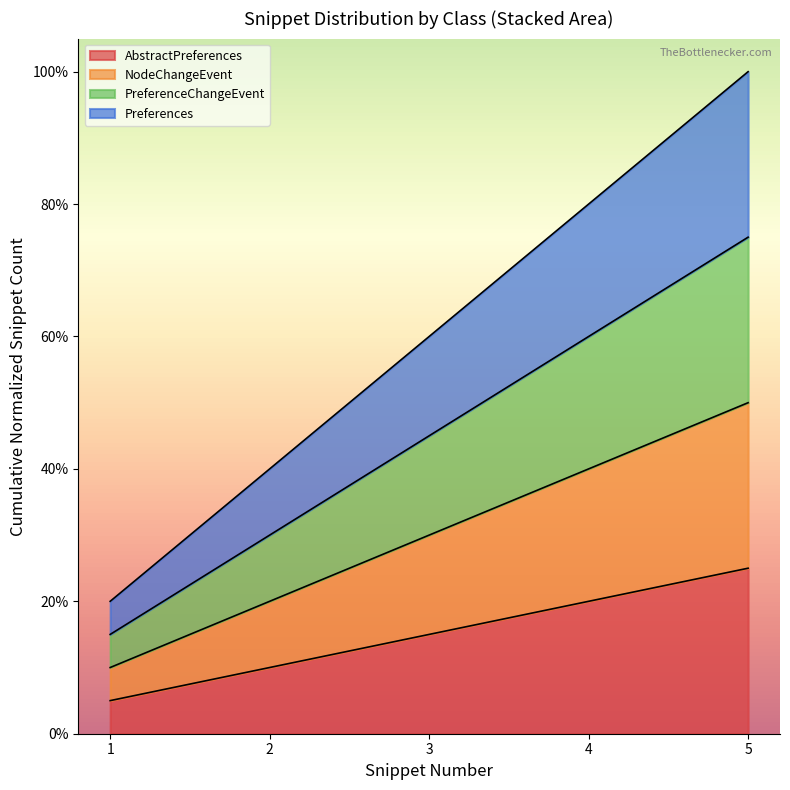

How many lines are shown in the chart?

4